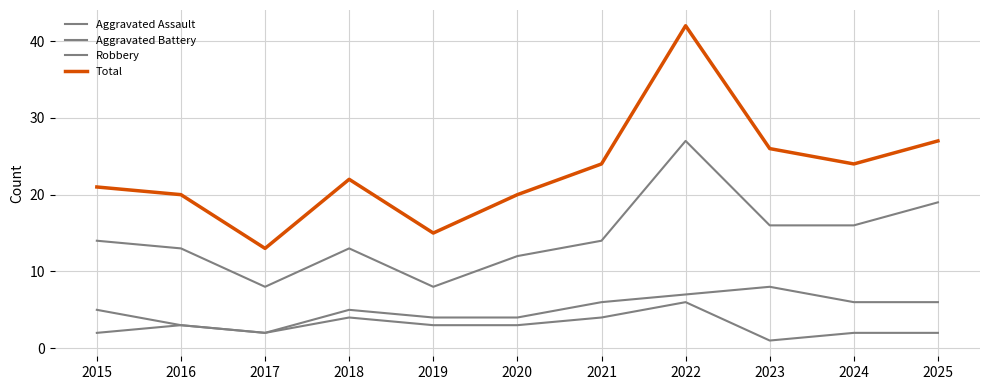

Which series has the largest range (max minus min)?

Total